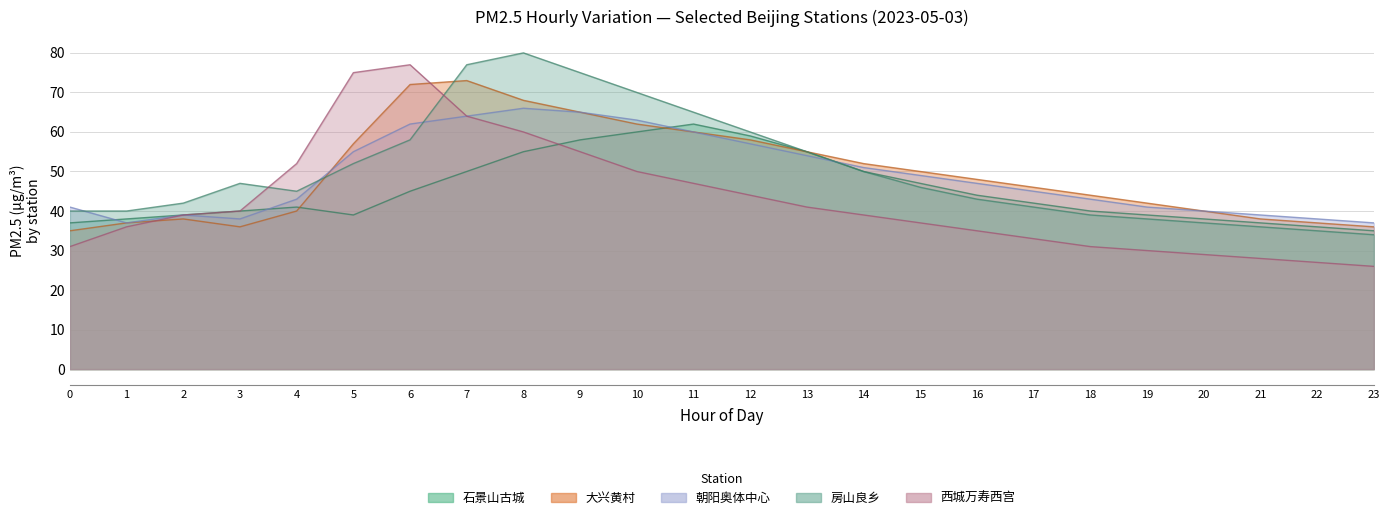

What is the difference between the 大兴黄村 values at 1 and 7?

36